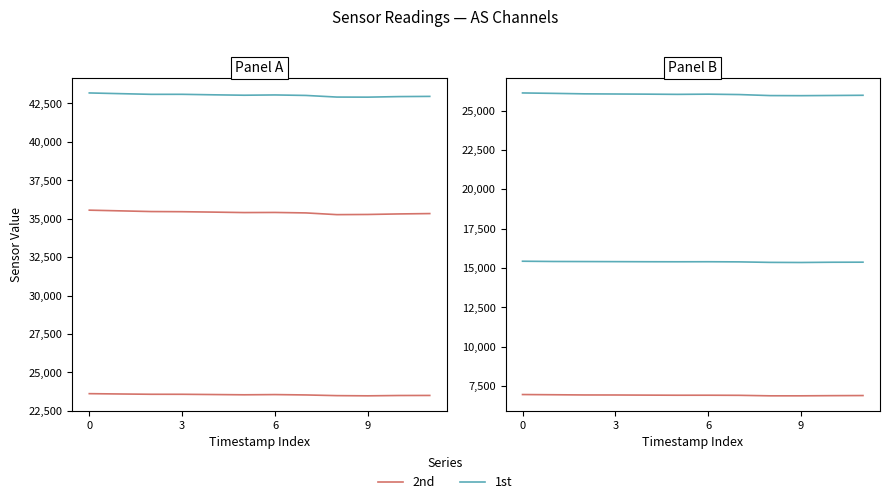

In 1st, how many points are higher than both neighbors (excluding endpoints)?

1